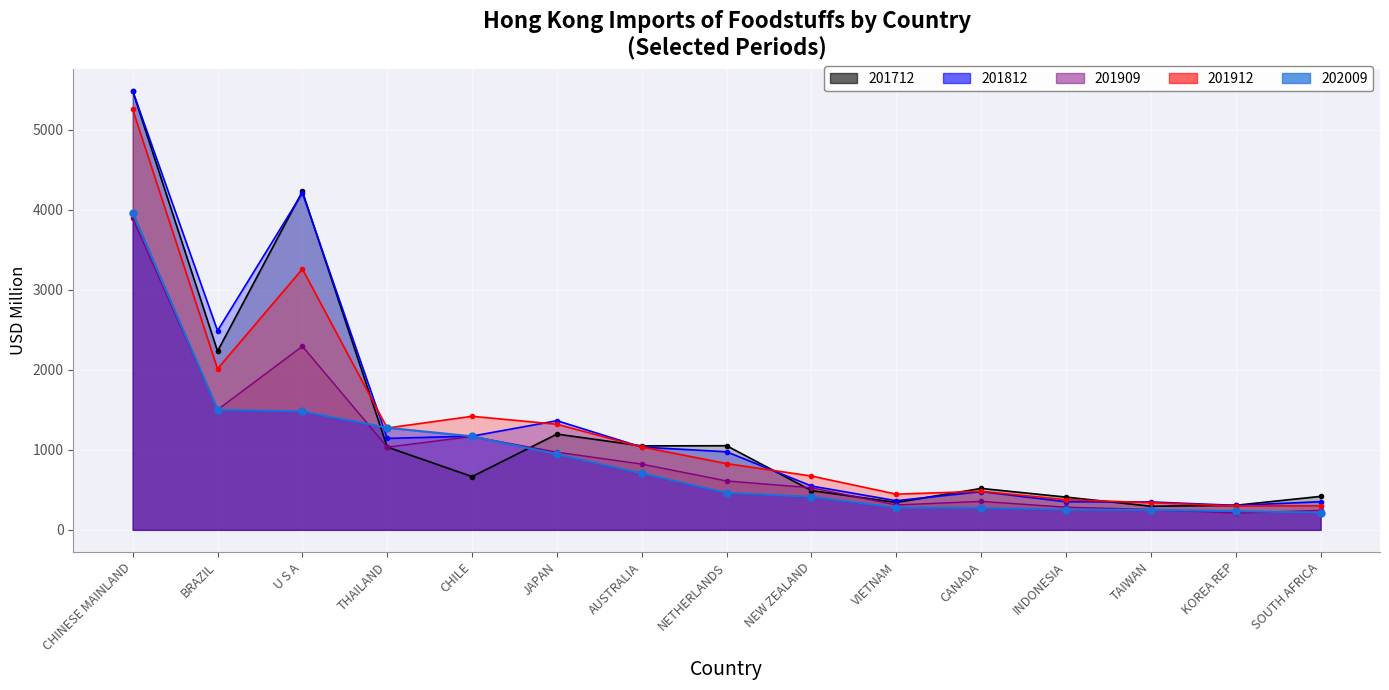

List the series in order of their peak value, highest first.

201812, 201712, 201912, 202009, 201909